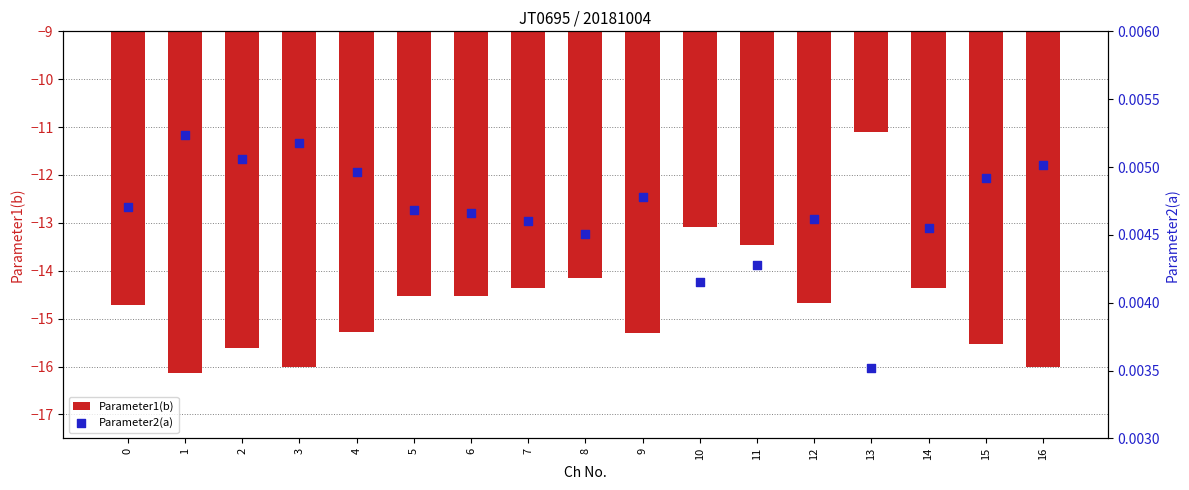

Is the value of Parameter2(a) at 0 greater than the value of Parameter1(b) at 10?

Yes